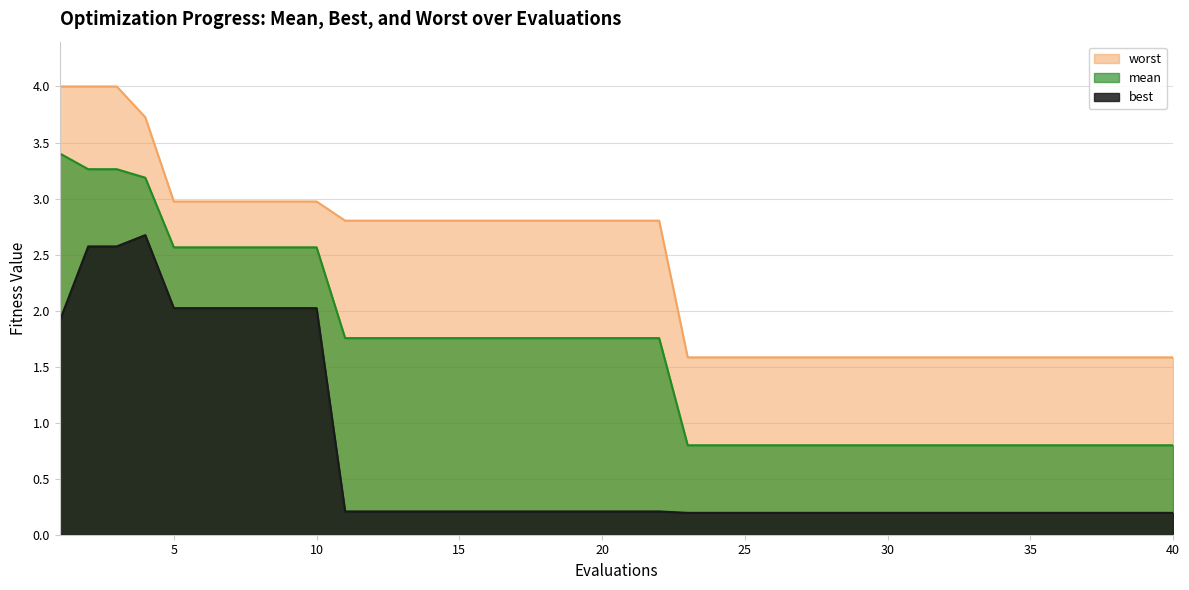

List the series in order of their peak value, highest first.

worst, mean, best